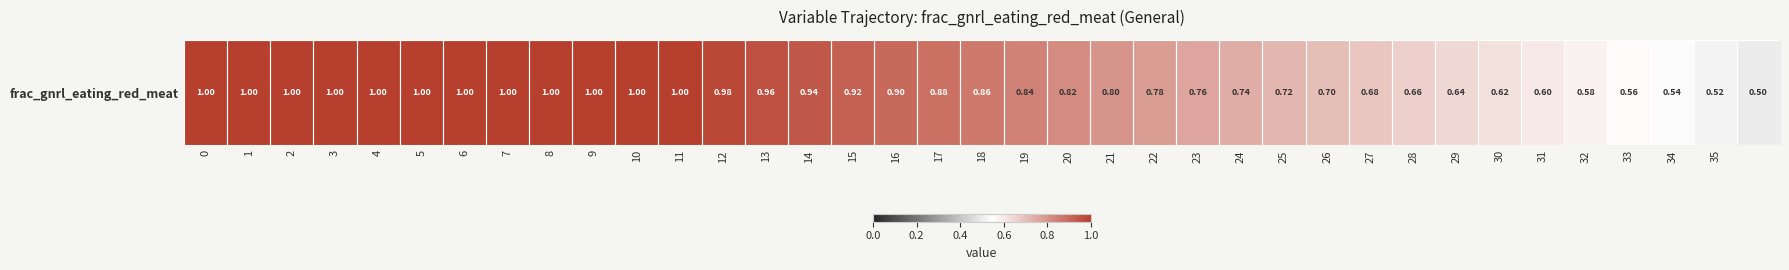

Which category has the lowest value across all series?

36